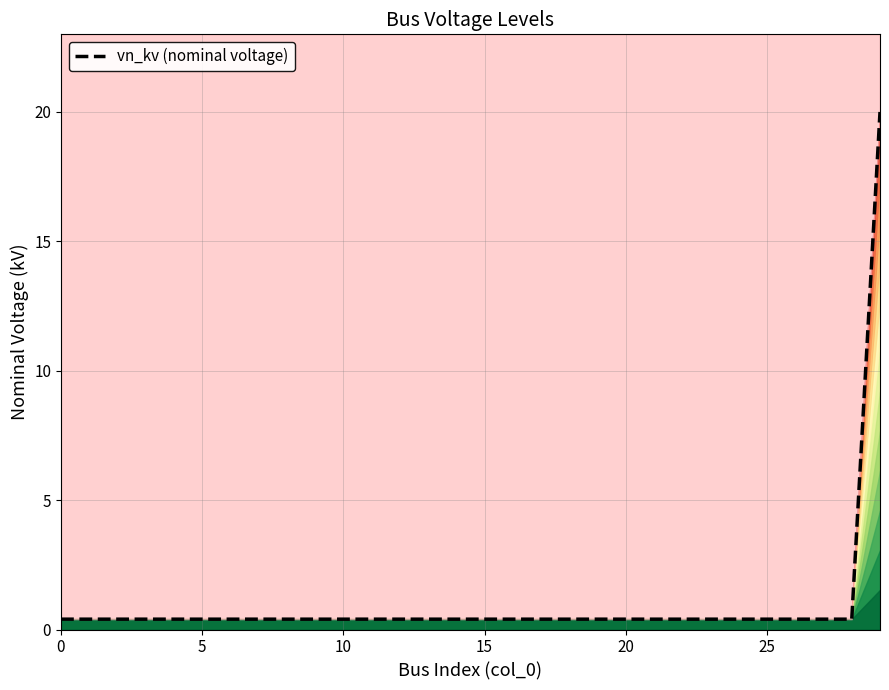

Which category has the highest value across all series?

29